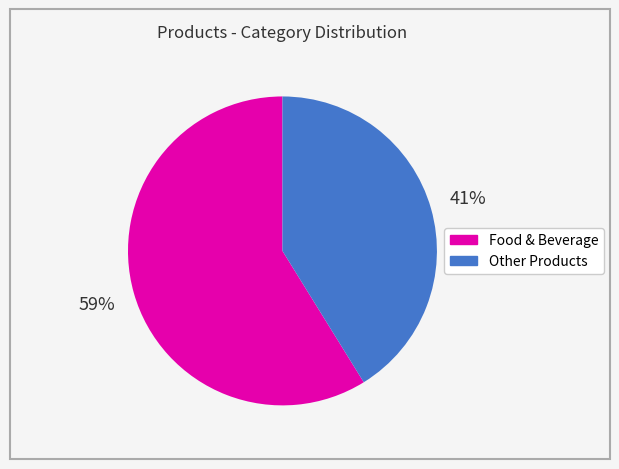

Does any single category account for the majority?

Yes